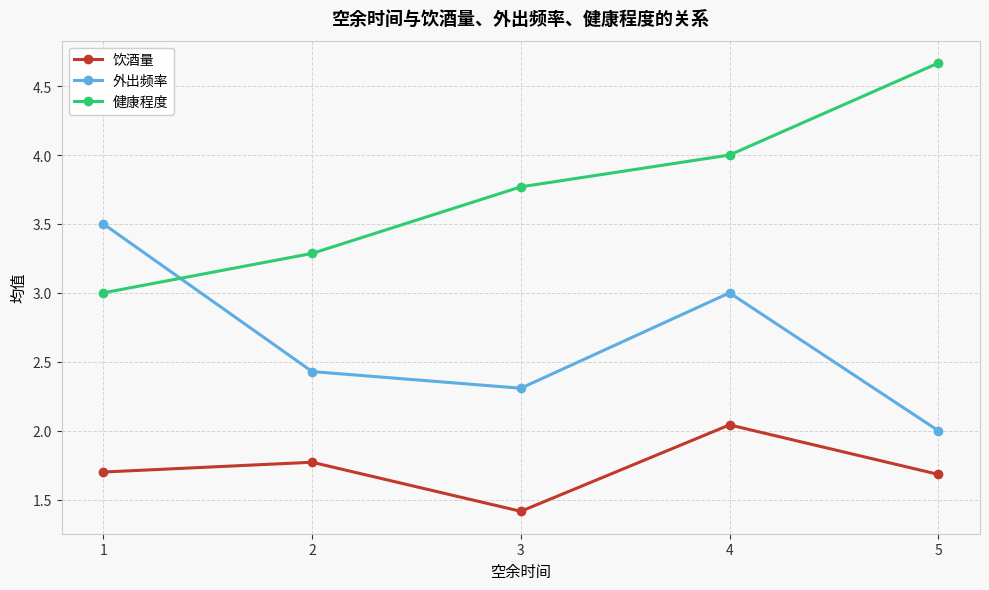

The value of 饮酒量 at 1 is 0.4. True or false?

False